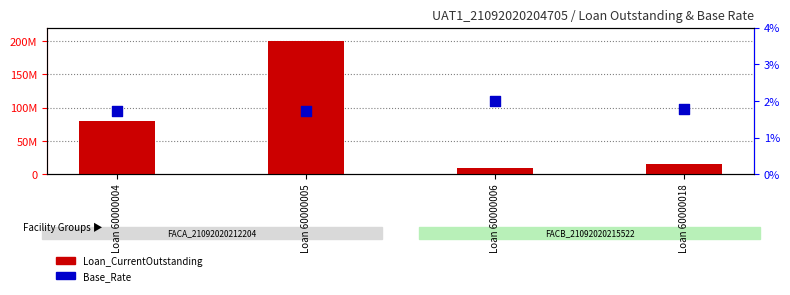

At which category is the sum across all series the highest?

Loan 60000005